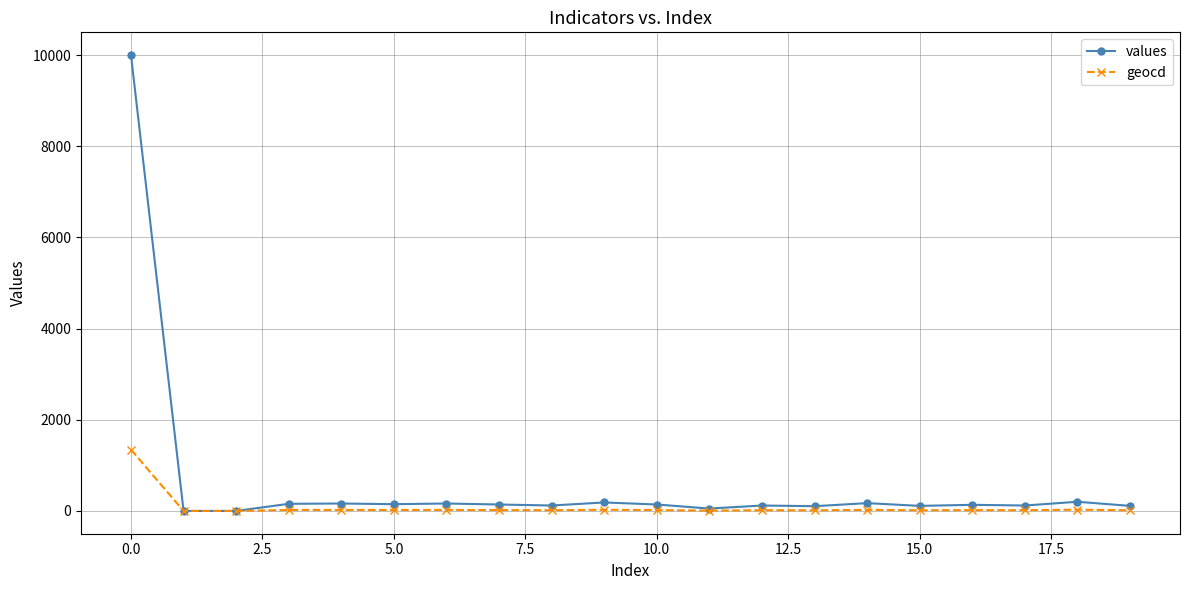

Count the number of data series in this chart.

2